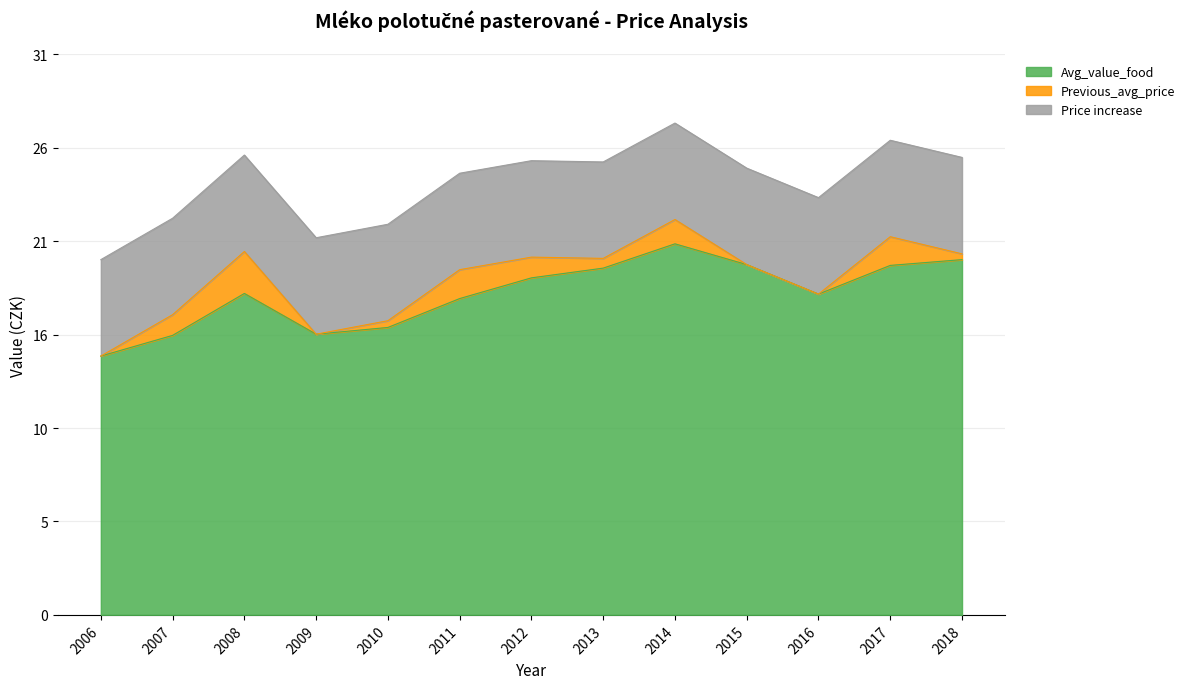

How many groups of bars are there?

13